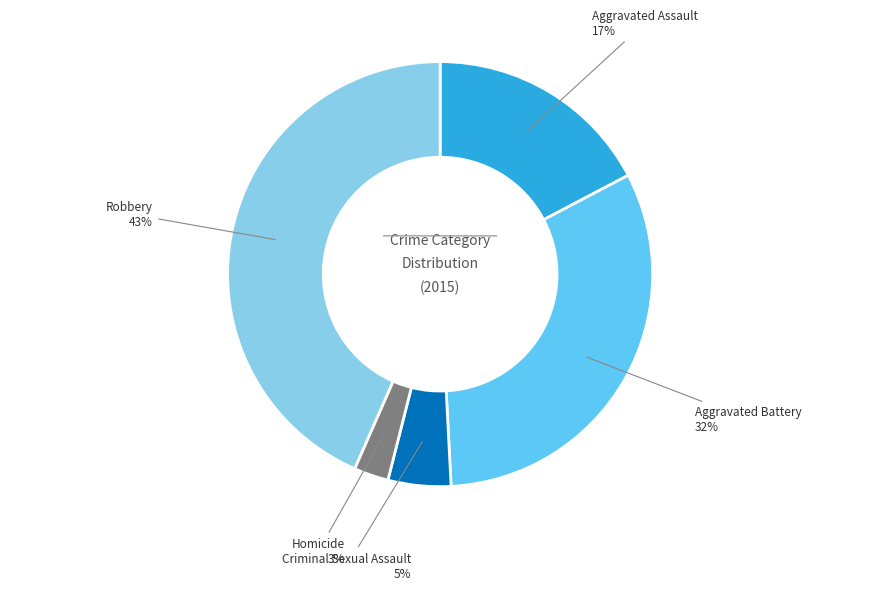

Do Robbery and Aggravated Assault together represent more than half of the pie?

Yes